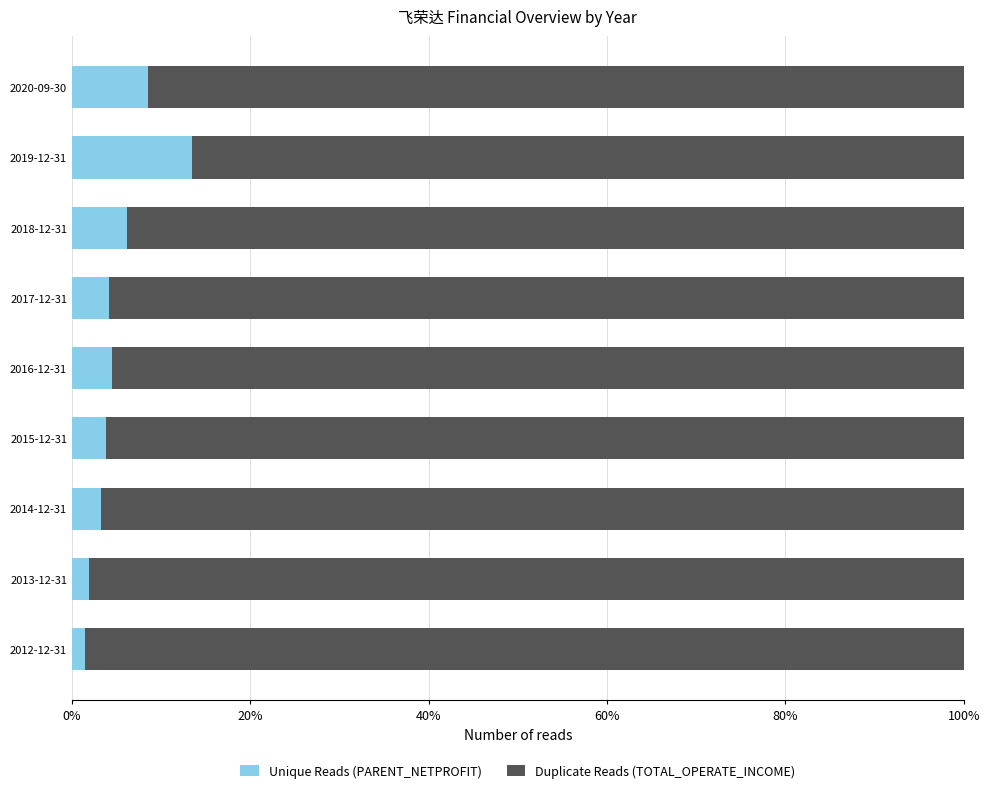

What is the total value across all series at 2016-12-31?

100.0